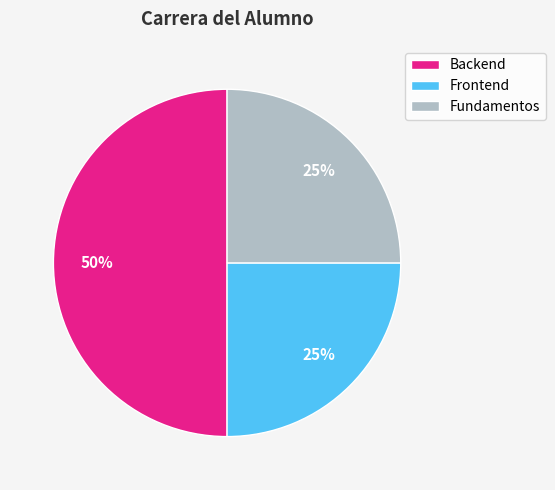

To the nearest percent, what portion does Frontend represent?

25%